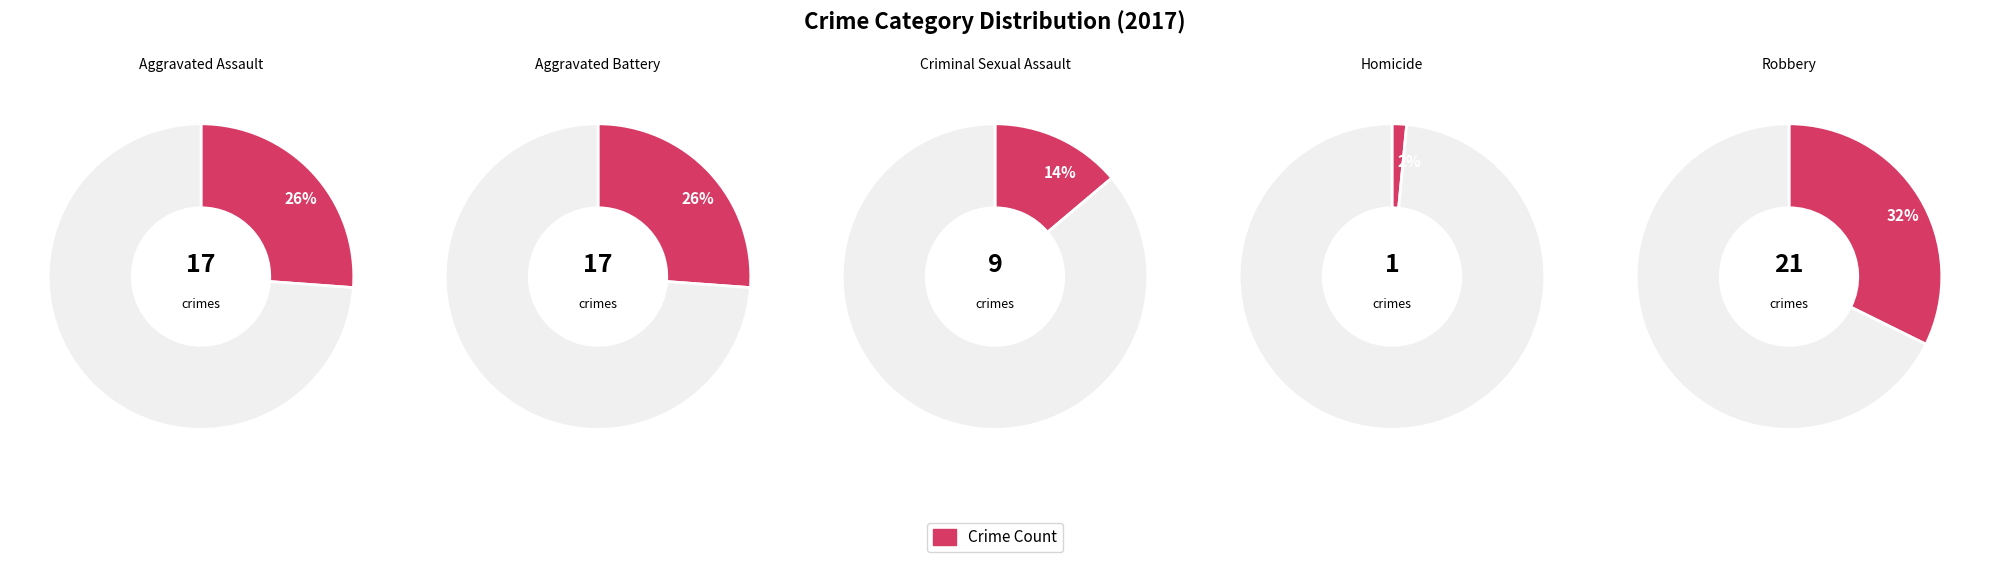

What is the ratio of the value at Robbery to the value at Homicide?

21.0